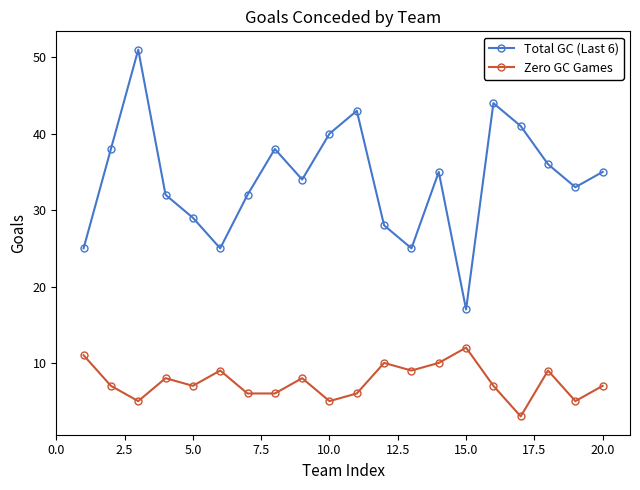

Reading right to left, extract all data points from this chart.

Total GC (Last 6): 35	33	36	41	44	17	35	25	28	43	40	34	38	32	25	29	32	51	38	25
Zero GC Games: 7	5	9	3	7	12	10	9	10	6	5	8	6	6	9	7	8	5	7	11